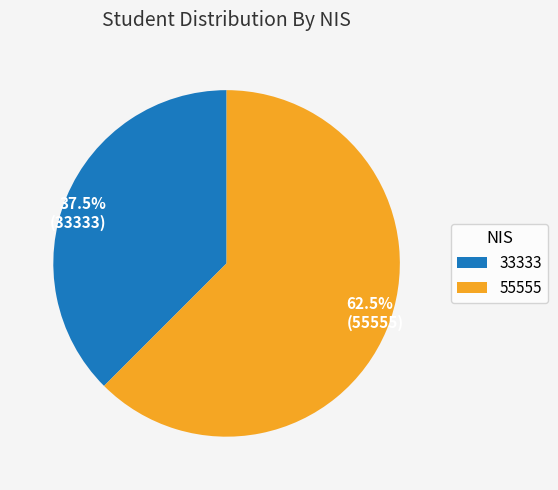

Between 37.5% (33333) and 62.5% (55555), which is larger?

62.5% (55555)